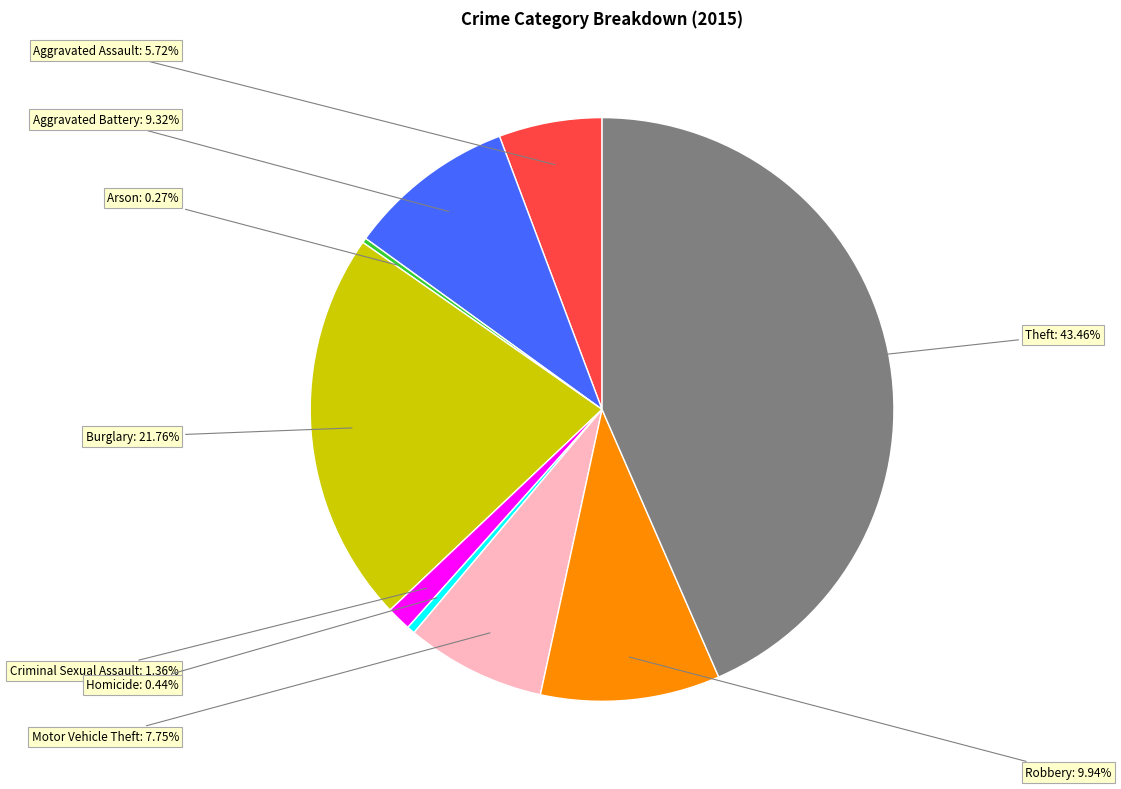

Does any single category account for the majority?

No